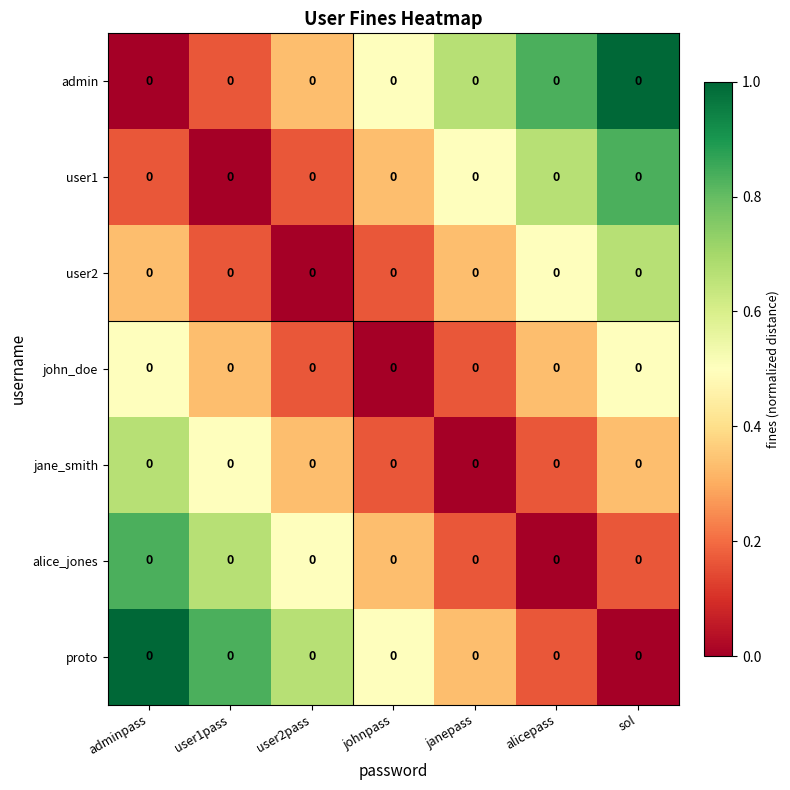

Is the value of proto at user1pass greater than the value of jane_smith at user2pass?

Yes